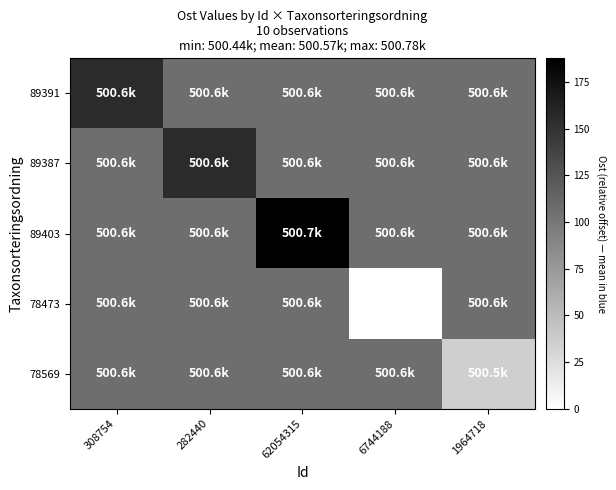

What is the spread (max minus min) of values at 308754?

48.9